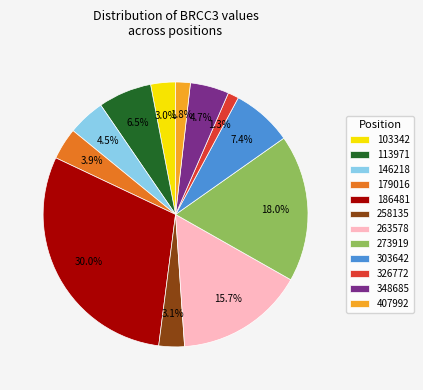

How much of the chart is everything except 258135?

96.9%